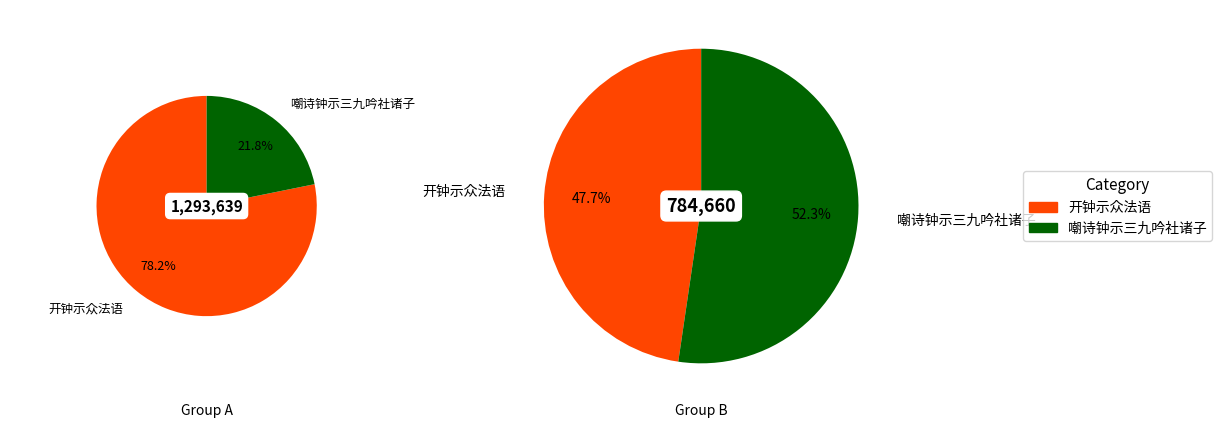

What is the total percentage of 开钟示众法语 and 嘲诗钟示三九吟社诸子?

100.0%